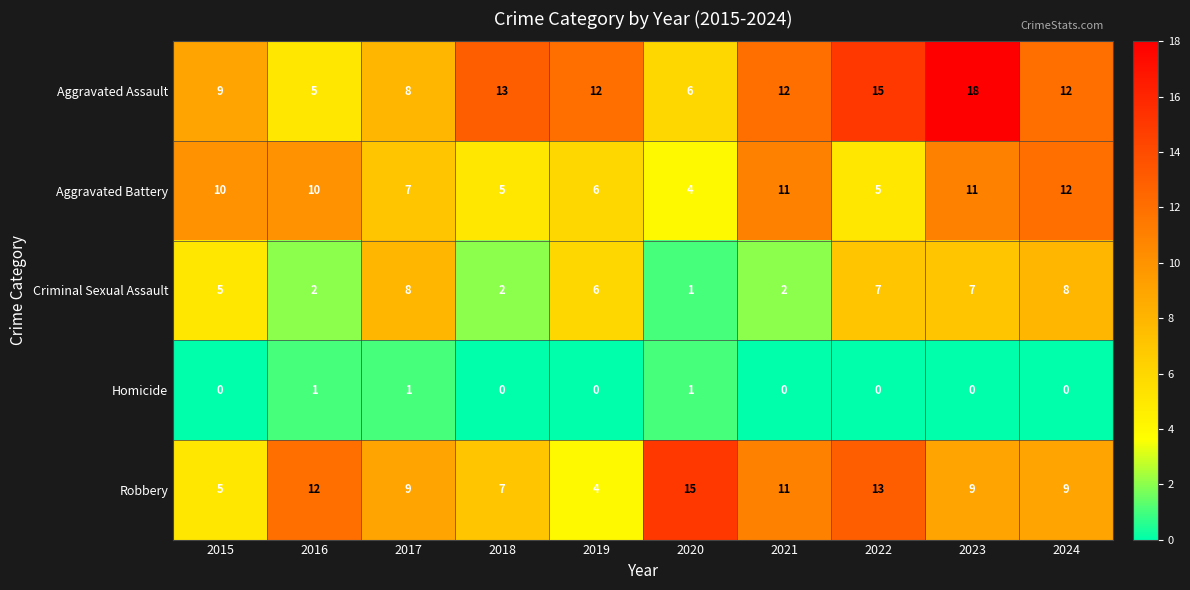

What is the difference between the maximum and second lowest values in the Robbery series?

10